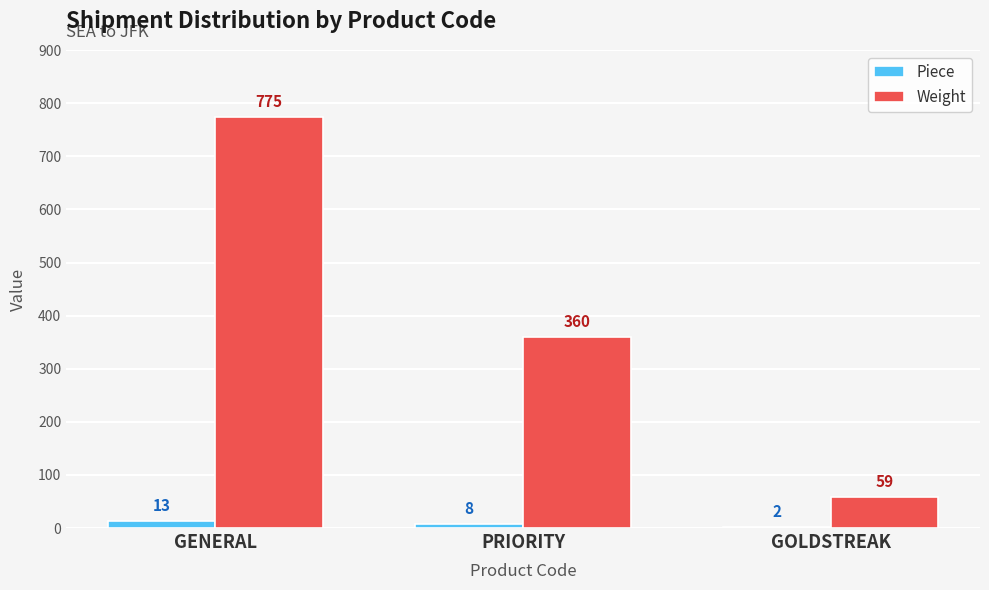

Which label corresponds to the largest value in the chart?

GENERAL